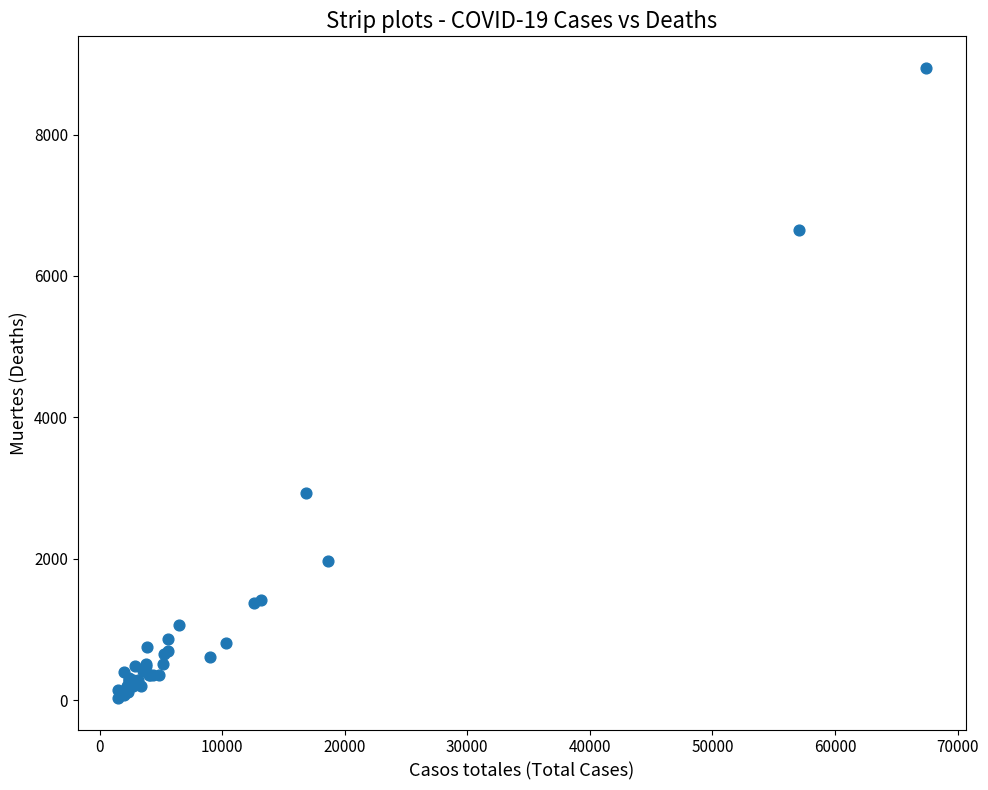

What Y value in the scatter plot is closest to 4487?

2929